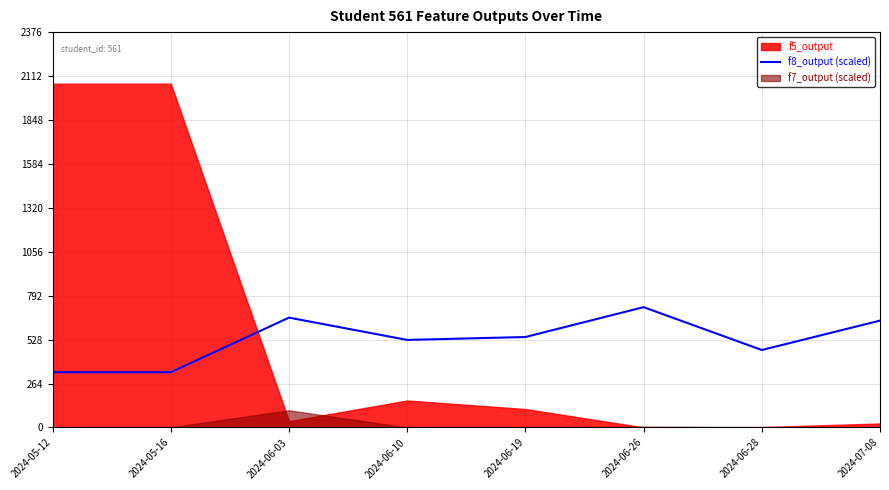

What is the difference between the second highest and second lowest values?

328.1